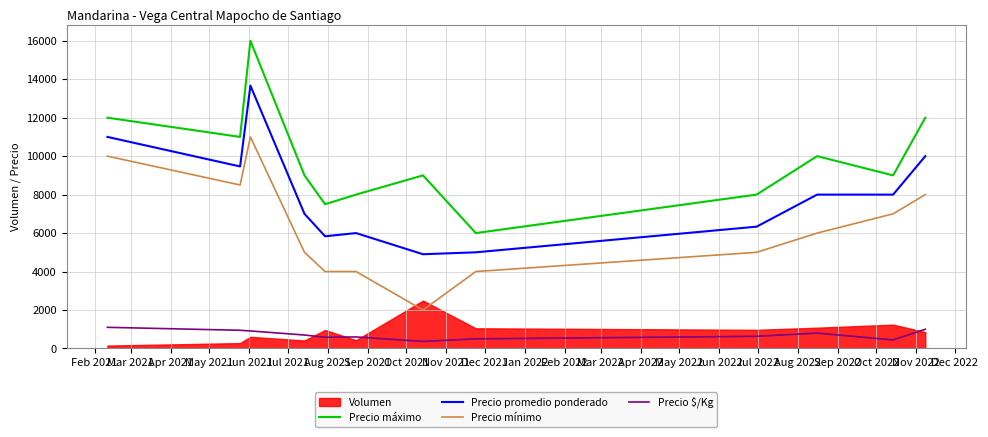

True or false: Precio promedio ponderado and Precio máximo cross at least once.

False